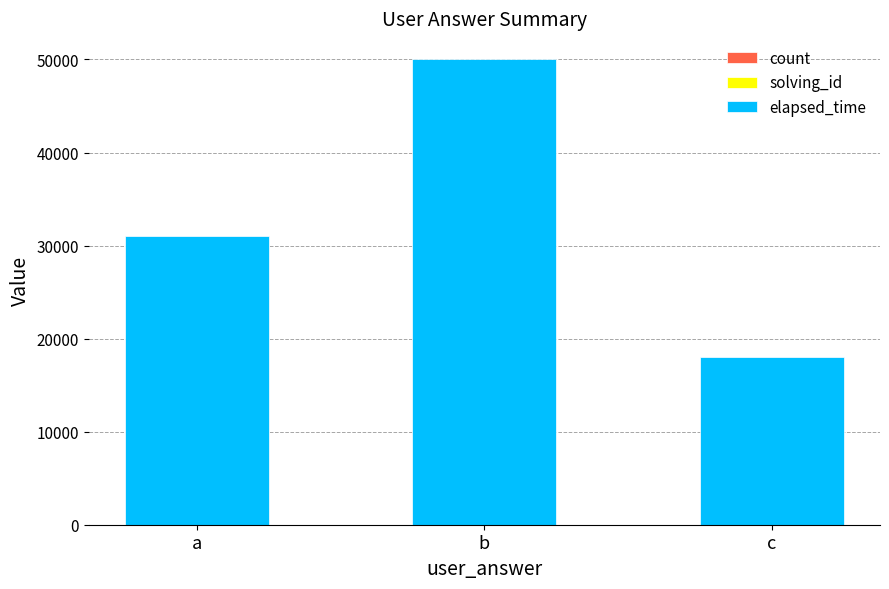

At which category is the sum across all series the highest?

b